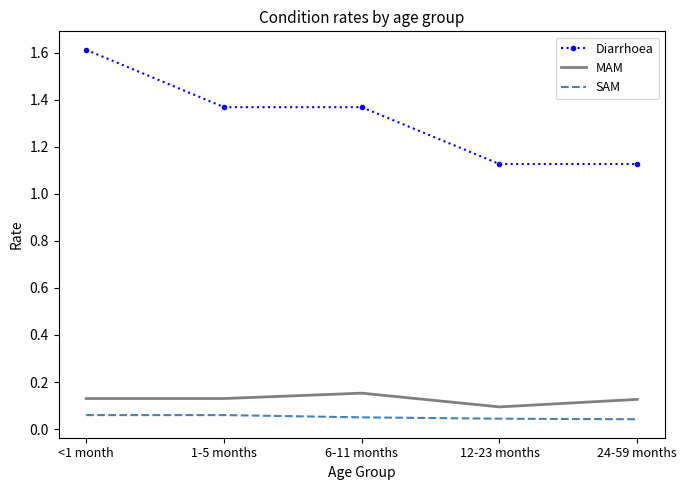

Between <1 month and 6-11 months, which series saw the biggest shift?

Diarrhoea